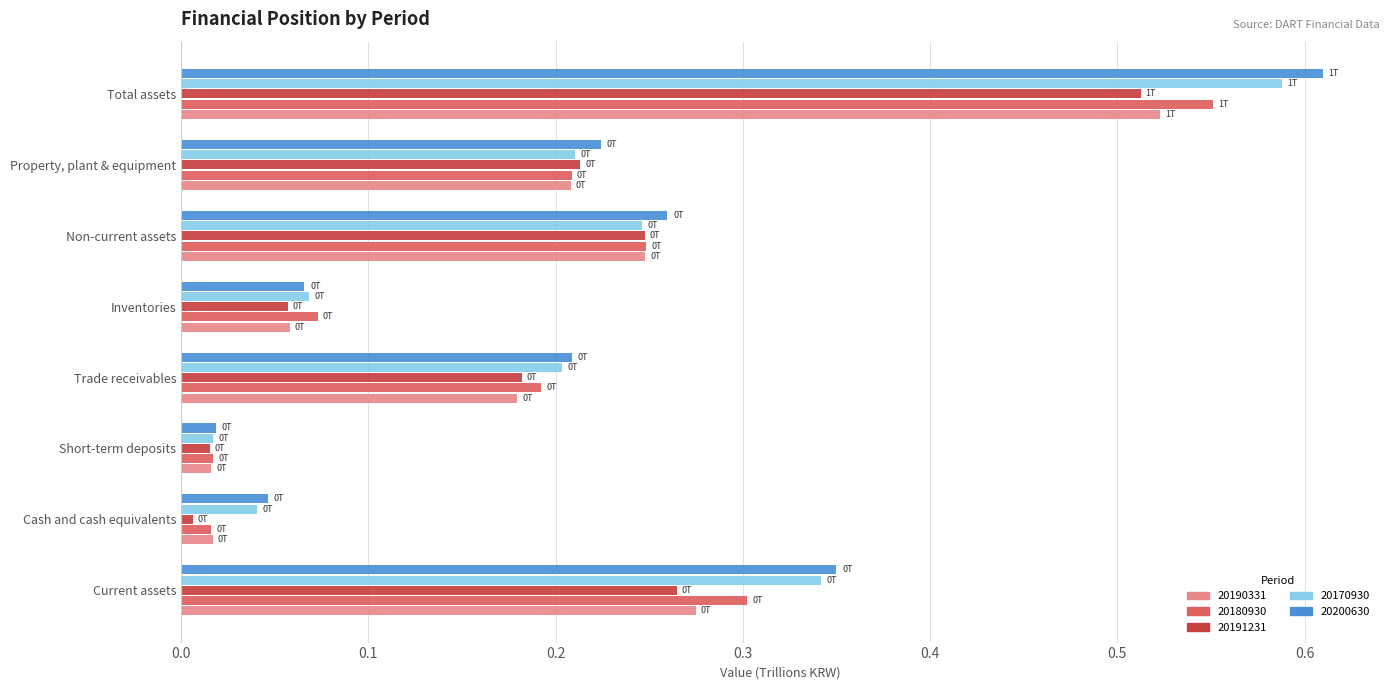

The 20170930 series shows 0.3 at Current assets. True or false?

True